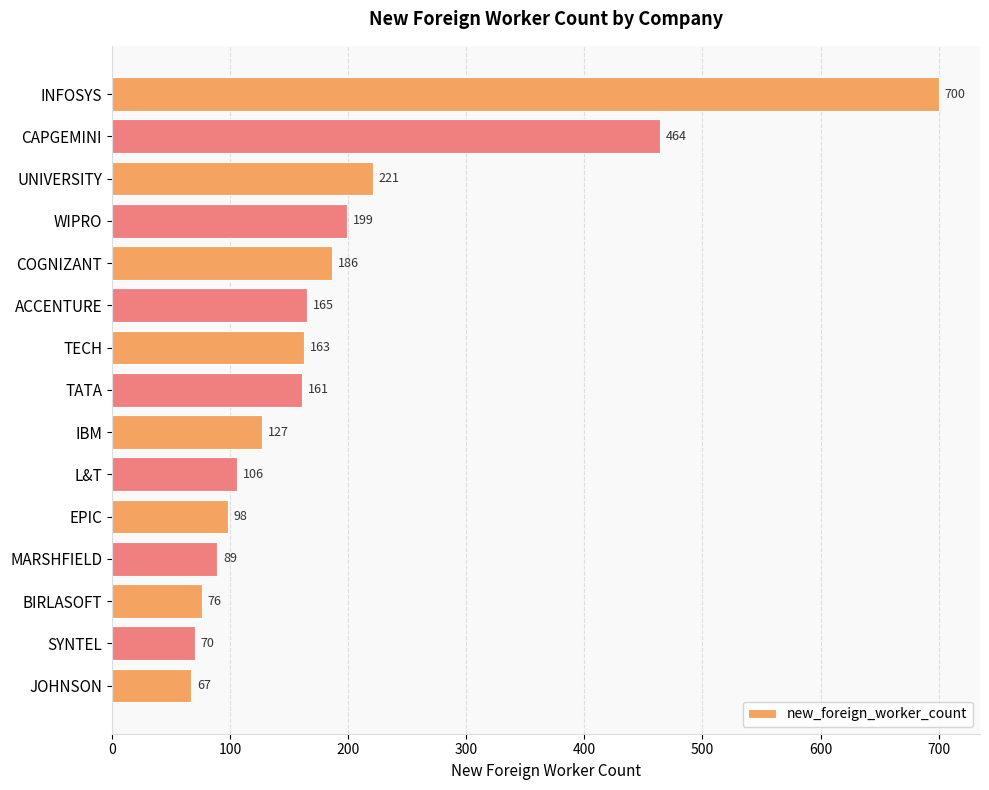

How many values are below 161?

7